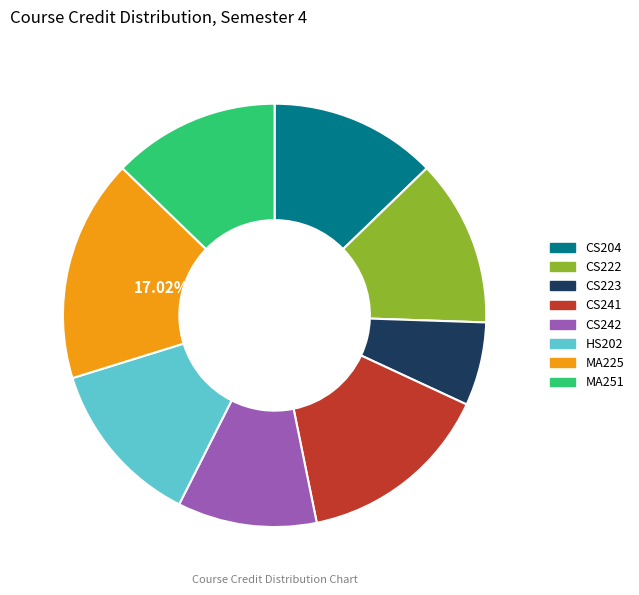

Is the sum of CS204 and CS222 greater than half?

No